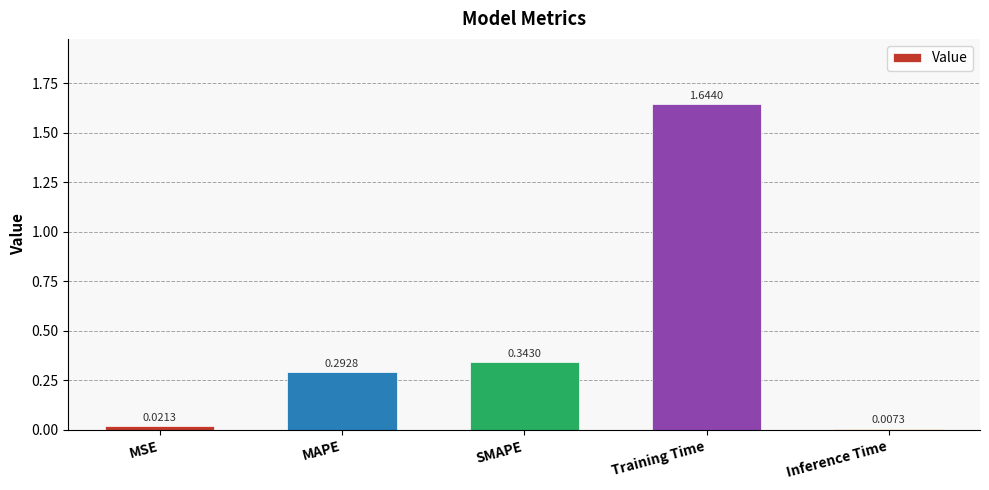

List the labels in order of value, largest first.

Training Time, SMAPE, MAPE, MSE, Inference Time